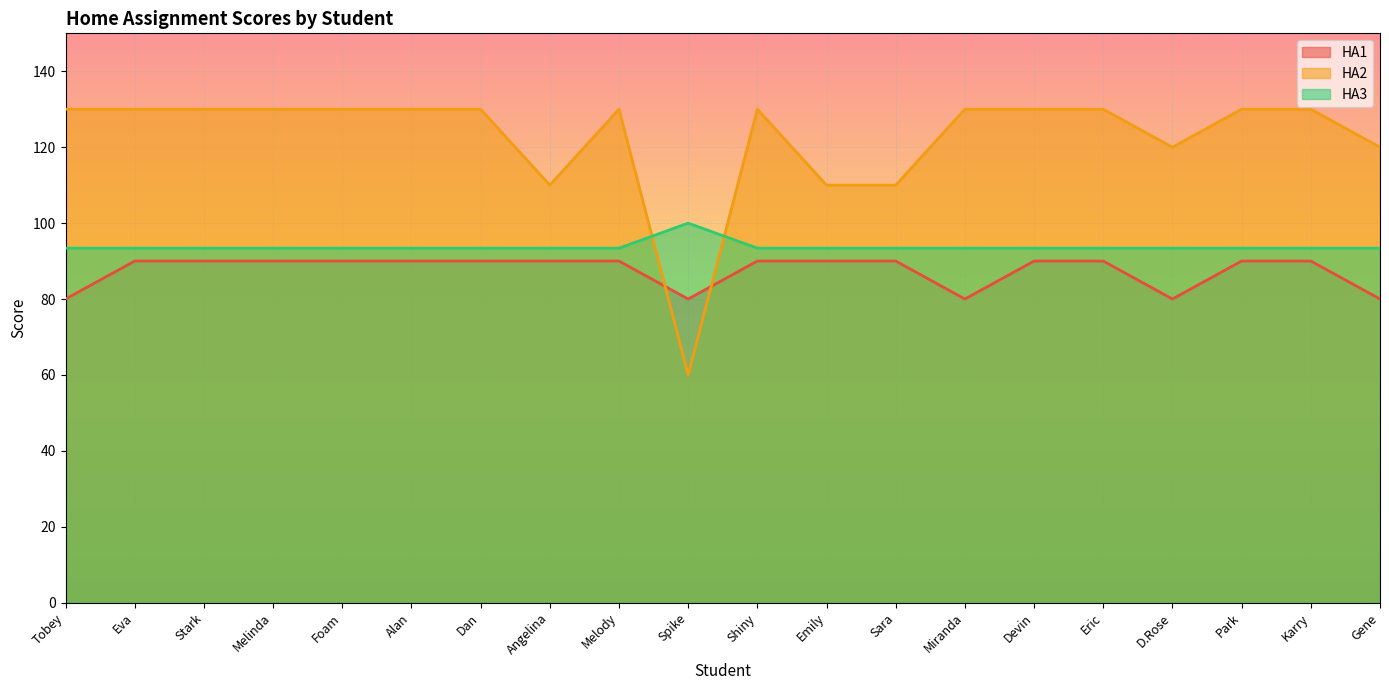

True or false: HA1 and HA2 intersect in this chart.

True